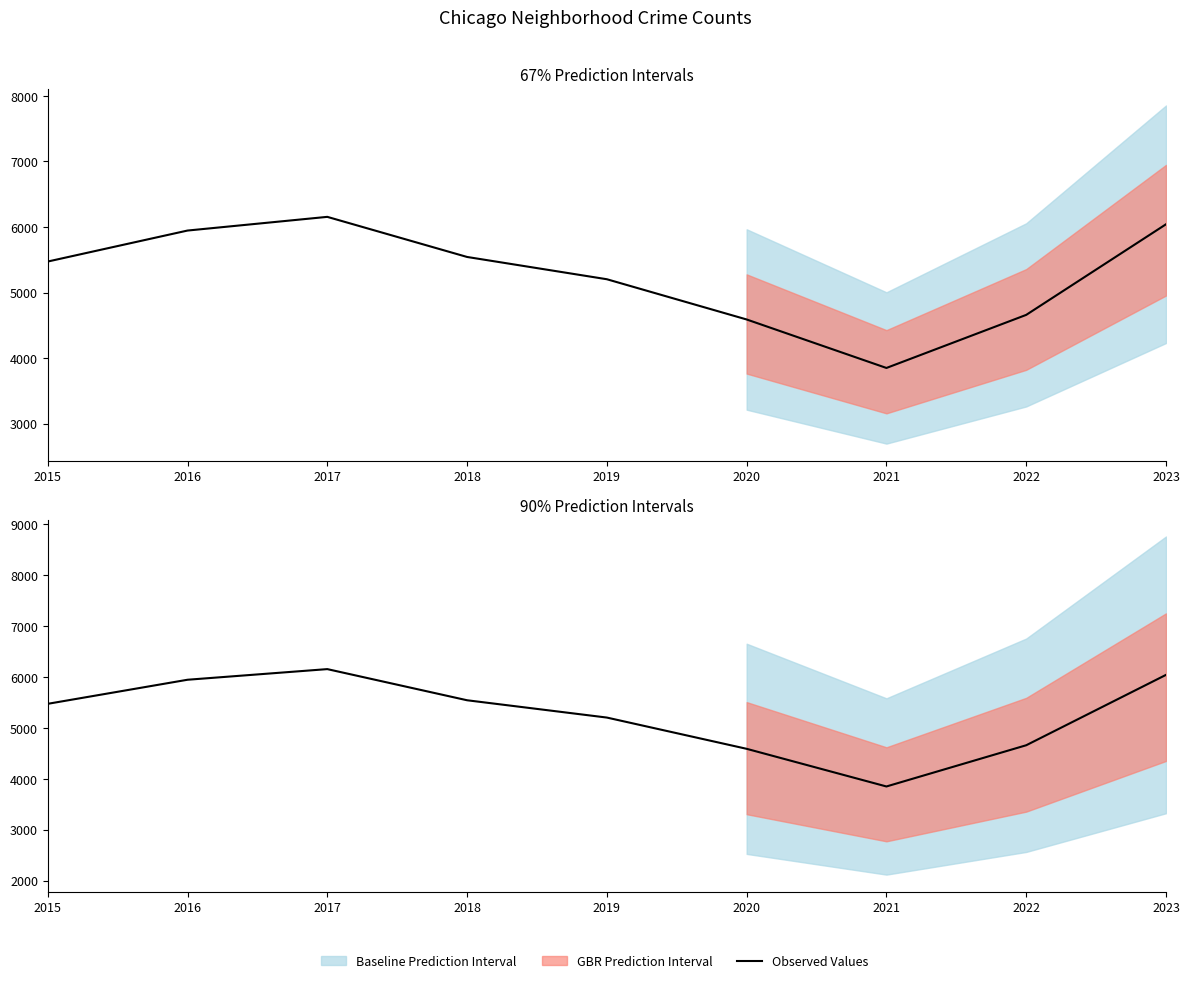

Is it true that the value at 2017 is 9032?

False